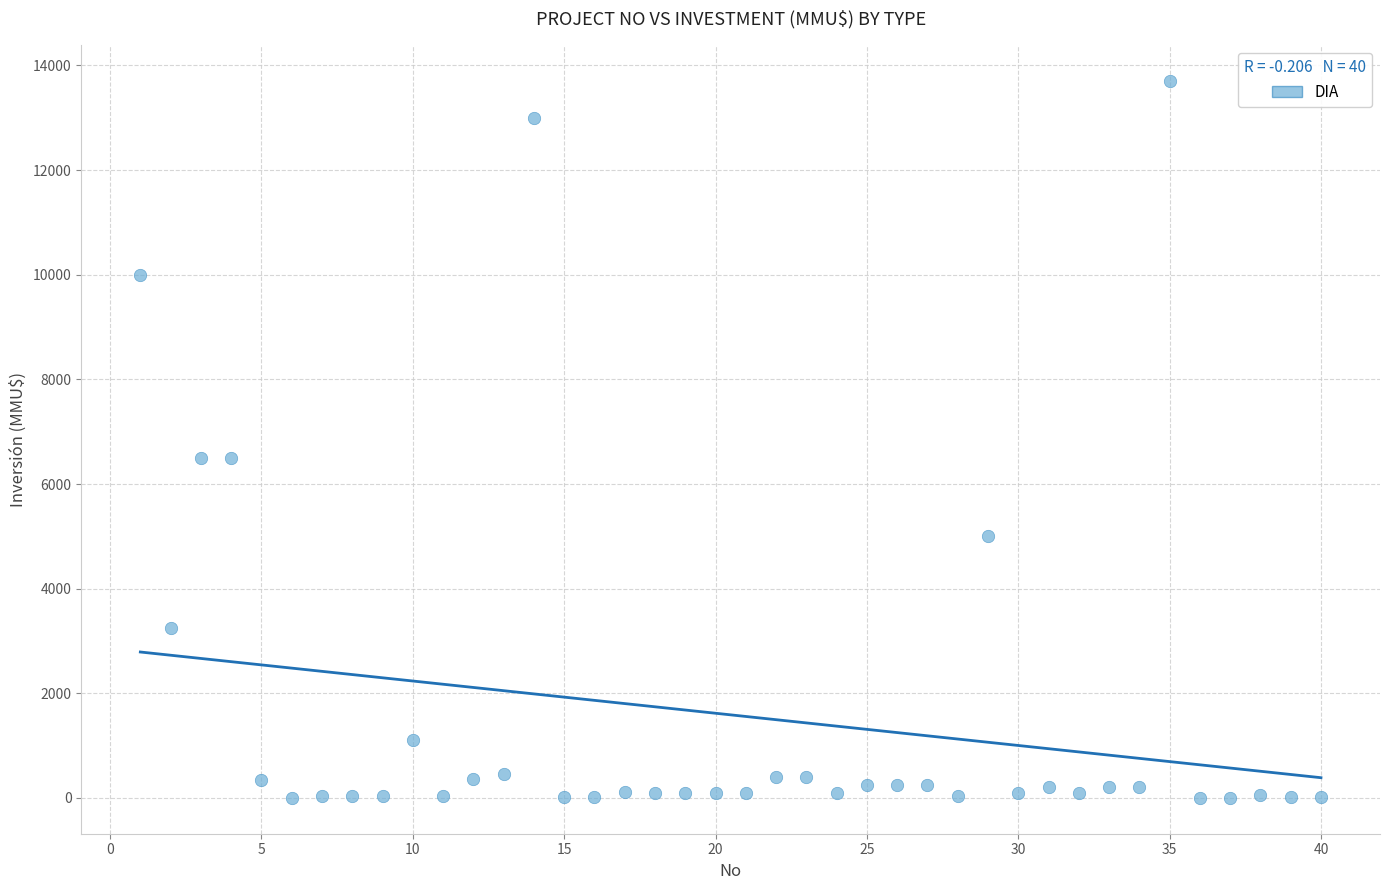

What is the range of X values (max minus min)?

39